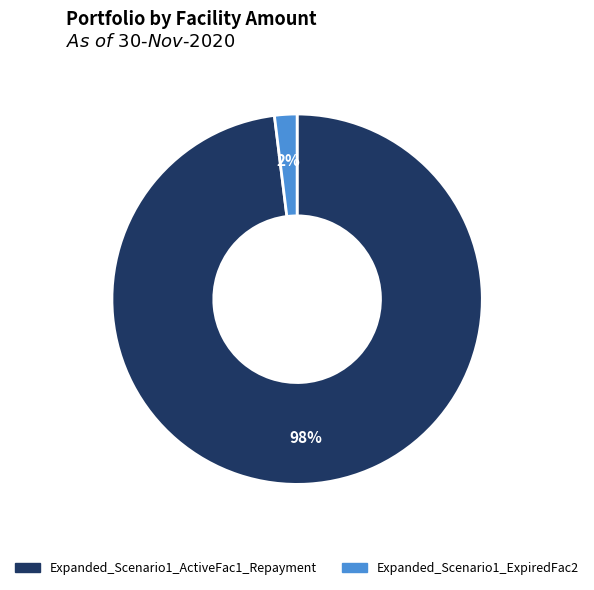

Between Expanded_Scenario1_ExpiredFac2 and Expanded_Scenario1_ActiveFac1_Repayment, which is larger?

Expanded_Scenario1_ActiveFac1_Repayment